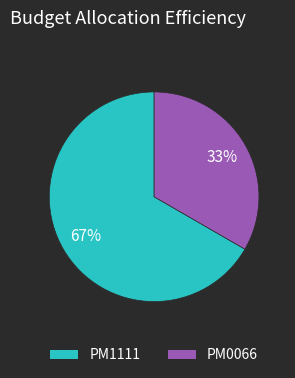

To the nearest percent, what percentage of the pie is PM1111?

67%